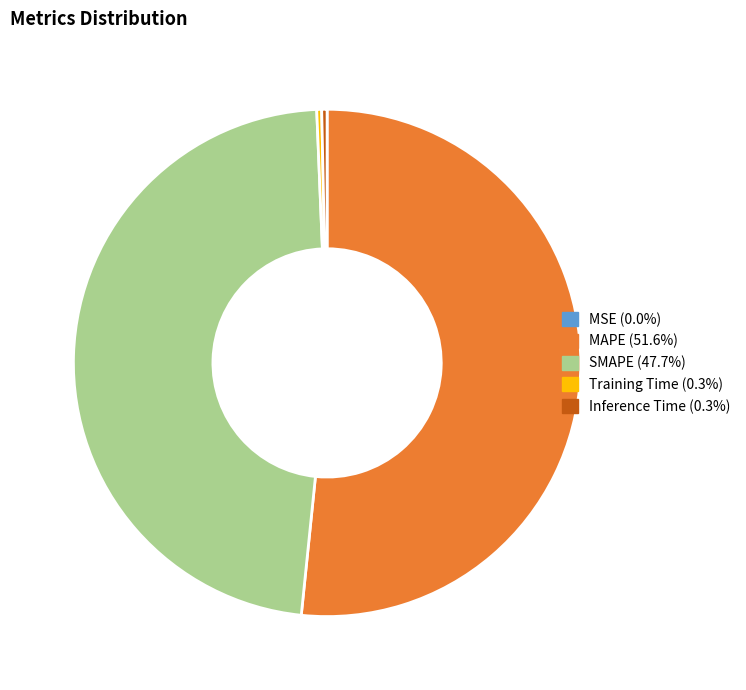

Which category has the biggest portion of the pie?

MAPE